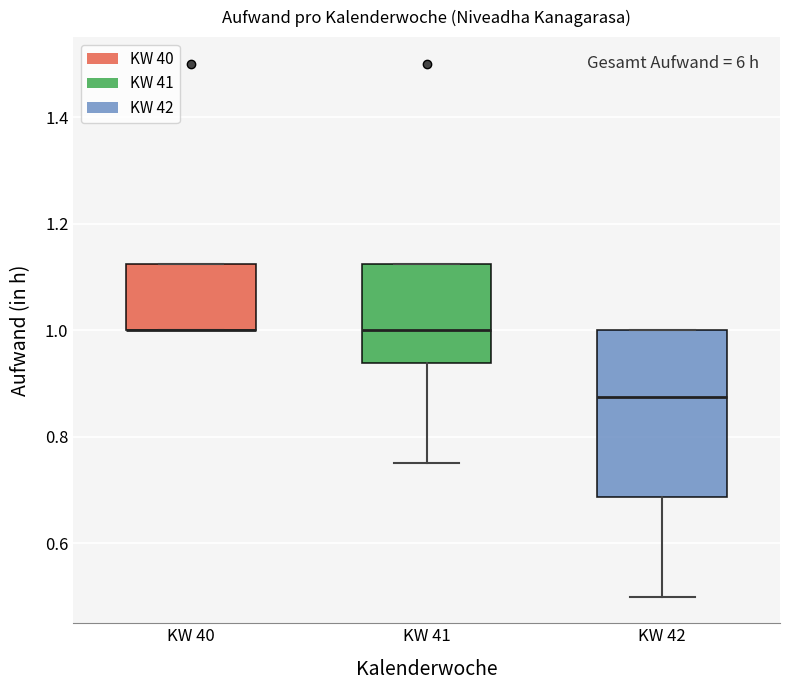

Where does the median line of the box for KW 41 sit on the y-axis? The values are not printed on the chart, so give them approximately, as read against the axis.

1.00